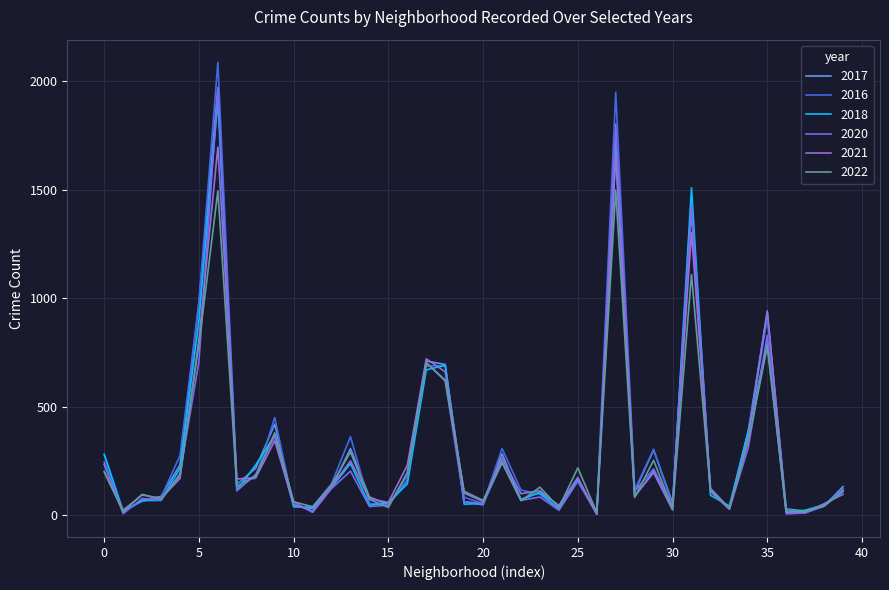

Does the chart have visible grid lines?

Yes